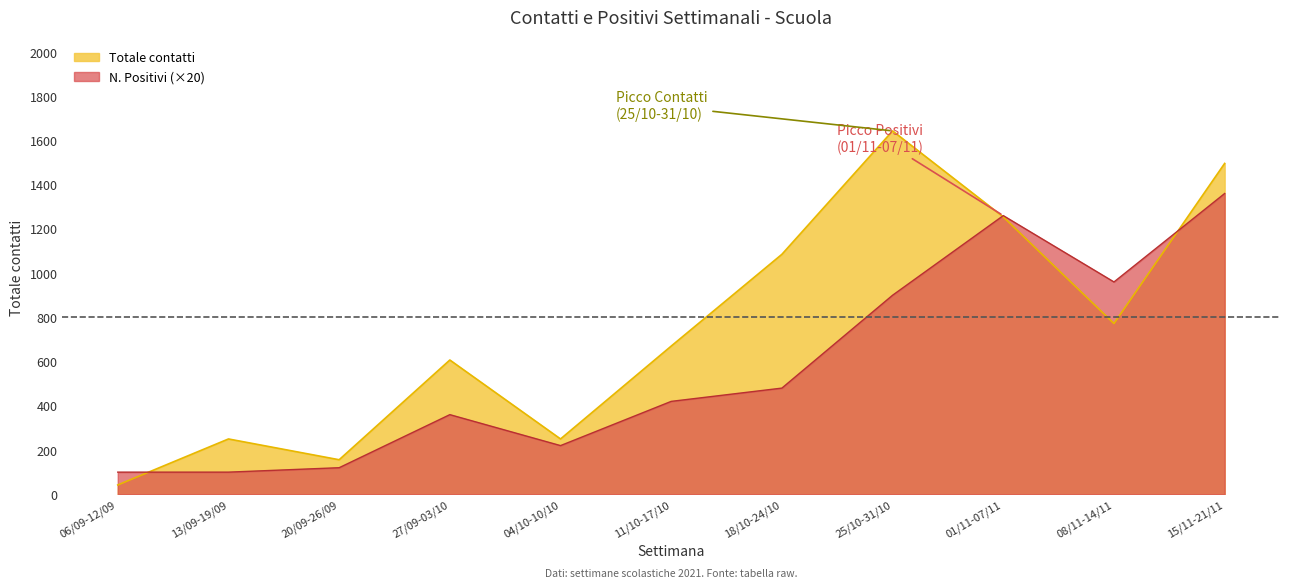

Between 18/10-24/10 and 11/10-17/10, which is larger?

18/10-24/10